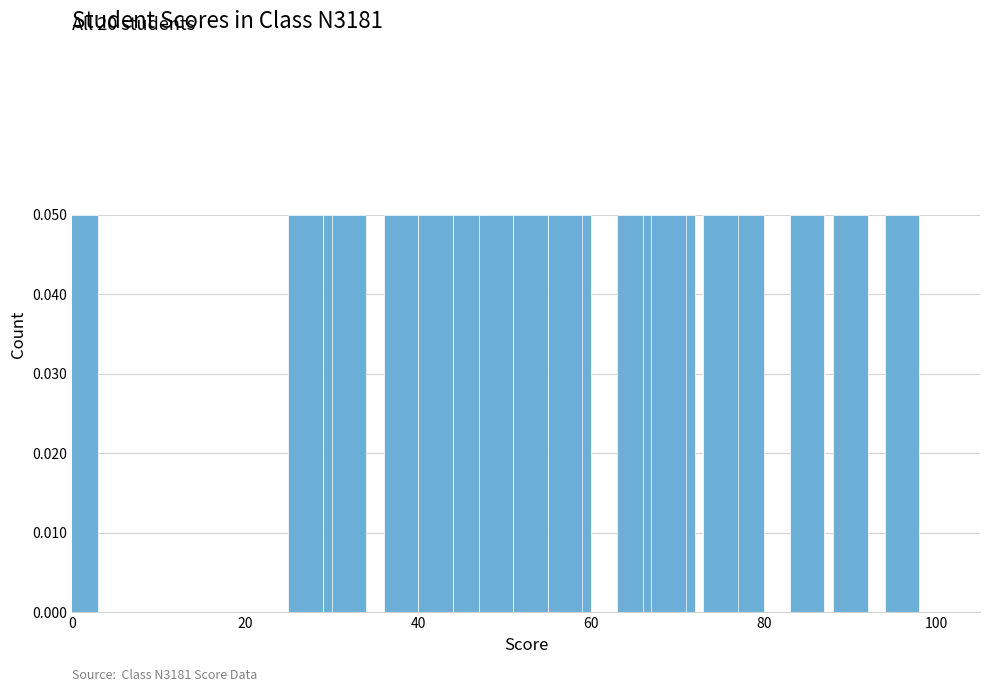

True or false: the data shows 41 at st_11.

False